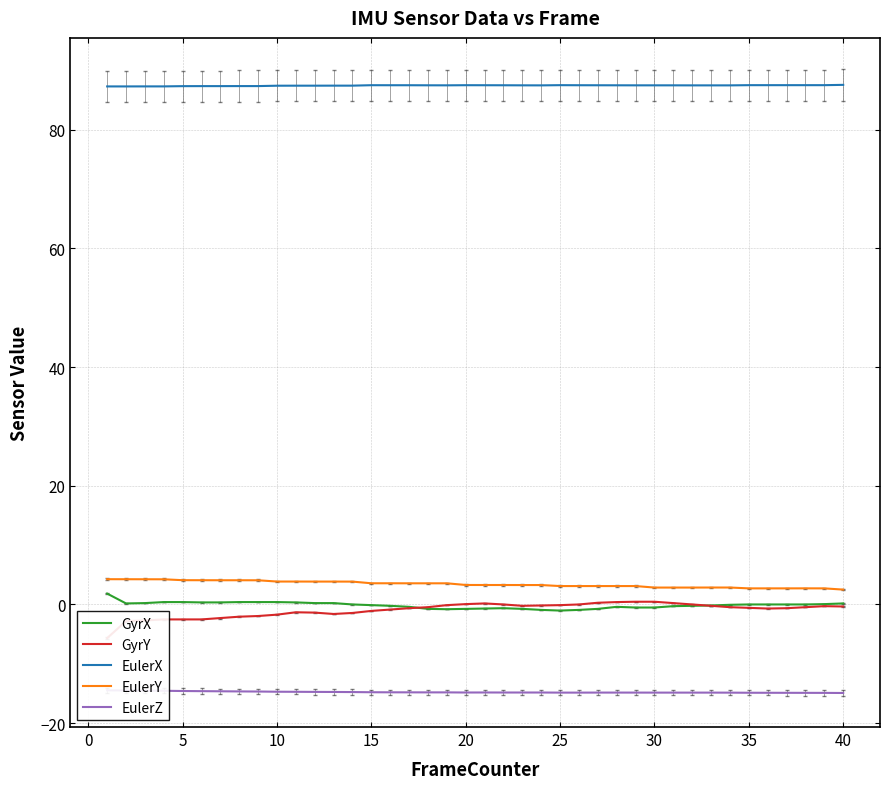

What is the highest value of the EulerX series?

87.6